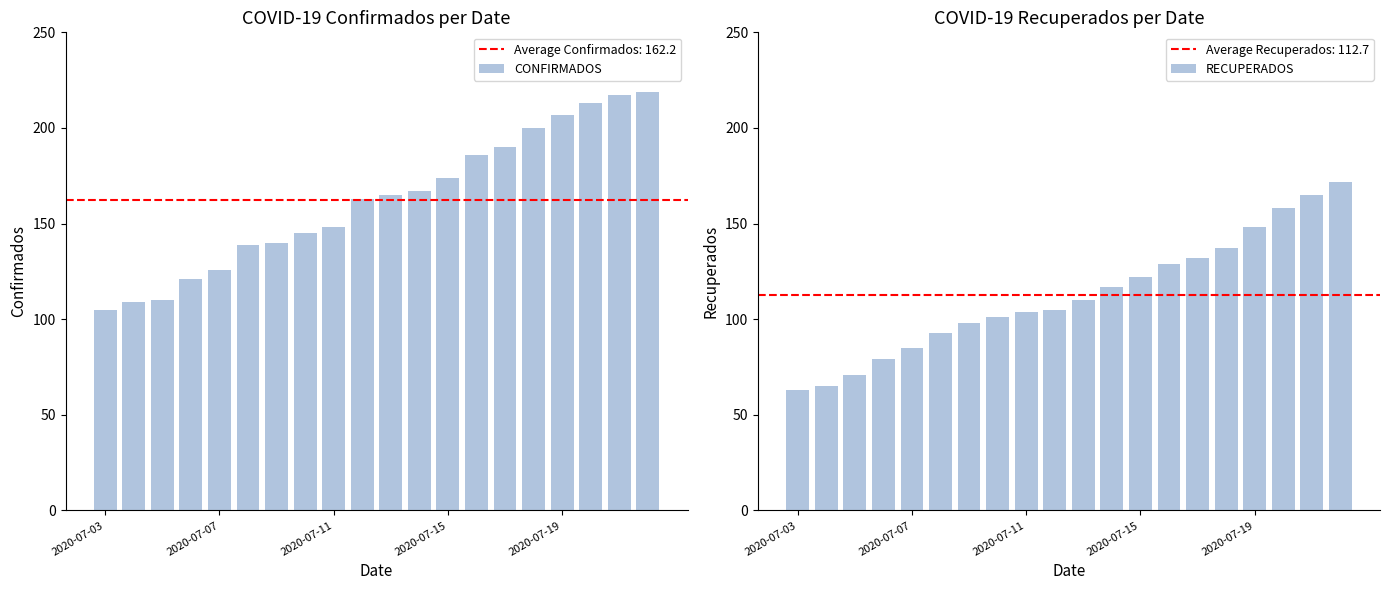

What is the sum of all CONFIRMADOS values?

3244